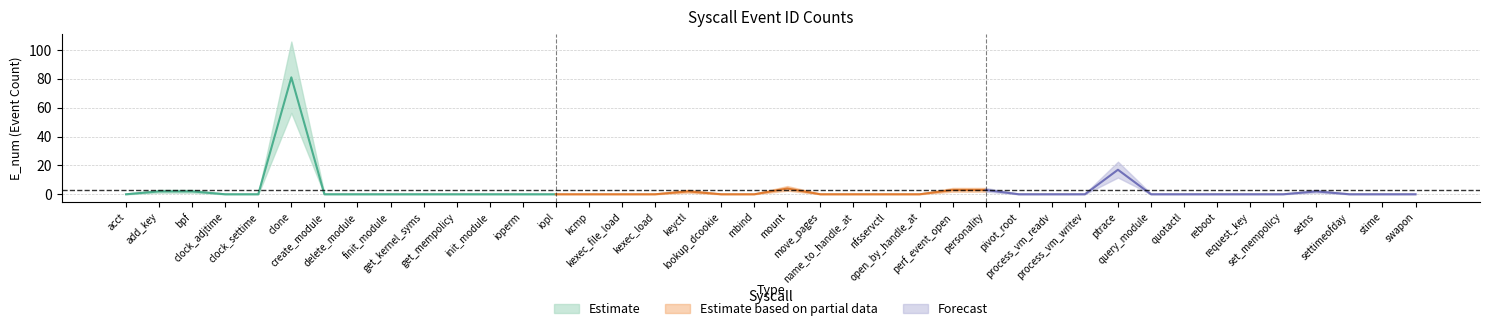

True or false: the data shows 1 at perf_event_open.

False